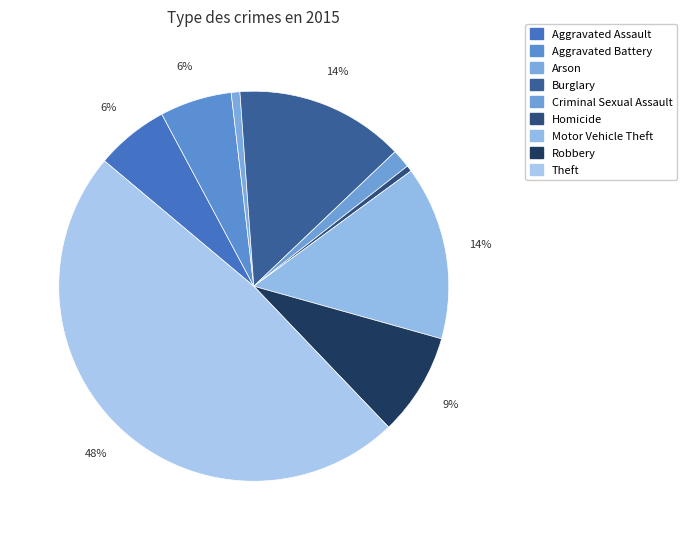

Does Aggravated Battery account for over 50% of the chart?

No